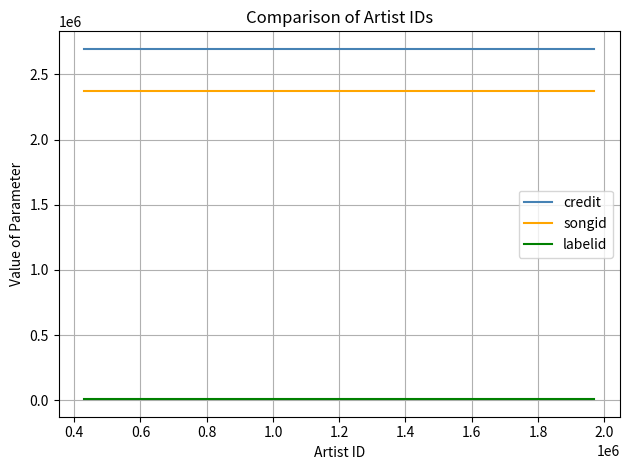

Which has a higher value, 0.4 or 0.6?

0.4